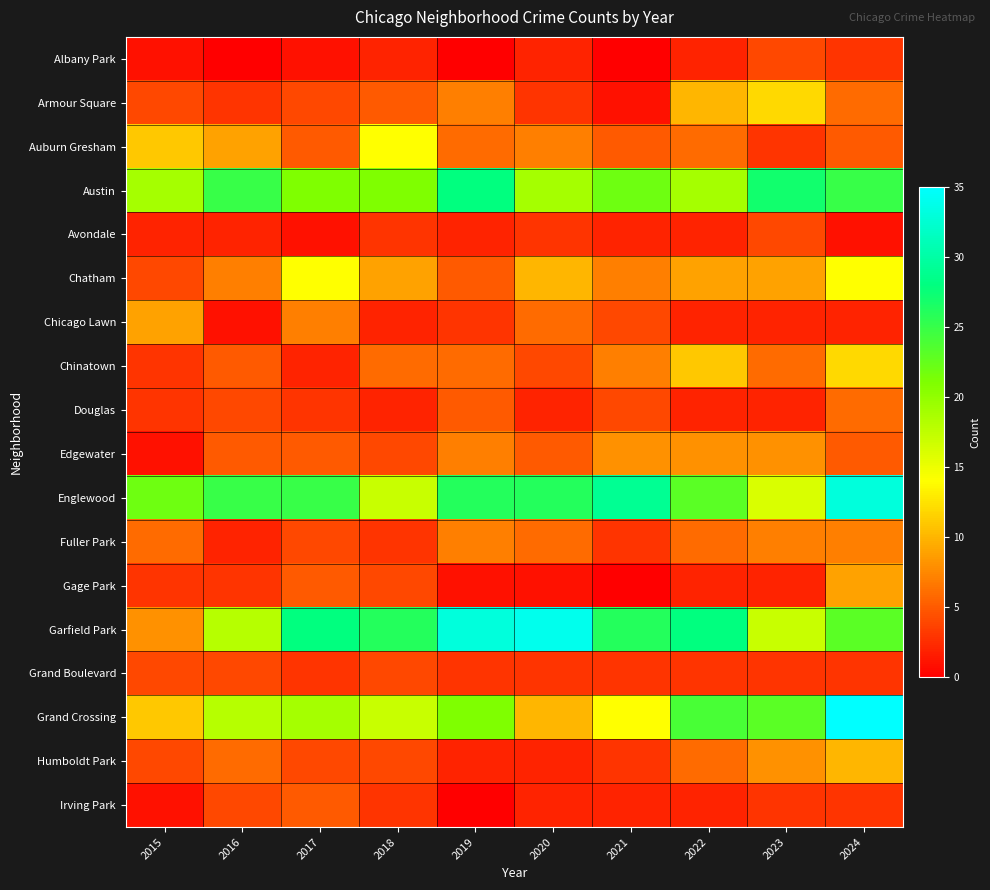

Reading left to right, what are all the values shown in this chart?

Albany Park: 2015=1	2016=0	2017=1	2018=2	2019=0	2020=2	2021=0	2022=2	2023=4	2024=3
Armour Square: 2015=4	2016=3	2017=4	2018=5	2019=7	2020=3	2021=1	2022=10	2023=12	2024=6
Auburn Gresham: 2015=11	2016=9	2017=5	2018=14	2019=6	2020=7	2021=5	2022=6	2023=3	2024=5
Austin: 2015=19	2016=25	2017=21	2018=21	2019=28	2020=19	2021=22	2022=19	2023=27	2024=25
Avondale: 2015=2	2016=2	2017=1	2018=3	2019=2	2020=3	2021=2	2022=2	2023=4	2024=1
Chatham: 2015=4	2016=7	2017=14	2018=9	2019=5	2020=10	2021=7	2022=9	2023=9	2024=14
Chicago Lawn: 2015=9	2016=1	2017=7	2018=2	2019=3	2020=6	2021=4	2022=2	2023=2	2024=2
Chinatown: 2015=3	2016=5	2017=2	2018=6	2019=6	2020=4	2021=7	2022=11	2023=6	2024=12
Douglas: 2015=3	2016=4	2017=3	2018=2	2019=5	2020=2	2021=4	2022=2	2023=2	2024=6
Edgewater: 2015=1	2016=5	2017=5	2018=4	2019=7	2020=5	2021=8	2022=8	2023=8	2024=5
Englewood: 2015=22	2016=25	2017=25	2018=17	2019=26	2020=26	2021=29	2022=23	2023=16	2024=33
Fuller Park: 2015=6	2016=2	2017=4	2018=3	2019=7	2020=6	2021=3	2022=6	2023=7	2024=7
Gage Park: 2015=3	2016=3	2017=5	2018=4	2019=1	2020=1	2021=0	2022=2	2023=2	2024=9
Garfield Park: 2015=8	2016=18	2017=28	2018=26	2019=33	2020=34	2021=26	2022=28	2023=17	2024=23
Grand Boulevard: 2015=4	2016=4	2017=3	2018=4	2019=3	2020=3	2021=3	2022=3	2023=3	2024=3
Grand Crossing: 2015=11	2016=18	2017=19	2018=17	2019=21	2020=10	2021=14	2022=24	2023=23	2024=35
Humboldt Park: 2015=4	2016=6	2017=4	2018=4	2019=2	2020=2	2021=3	2022=6	2023=8	2024=10
Irving Park: 2015=1	2016=4	2017=5	2018=3	2019=0	2020=2	2021=2	2022=2	2023=3	2024=3